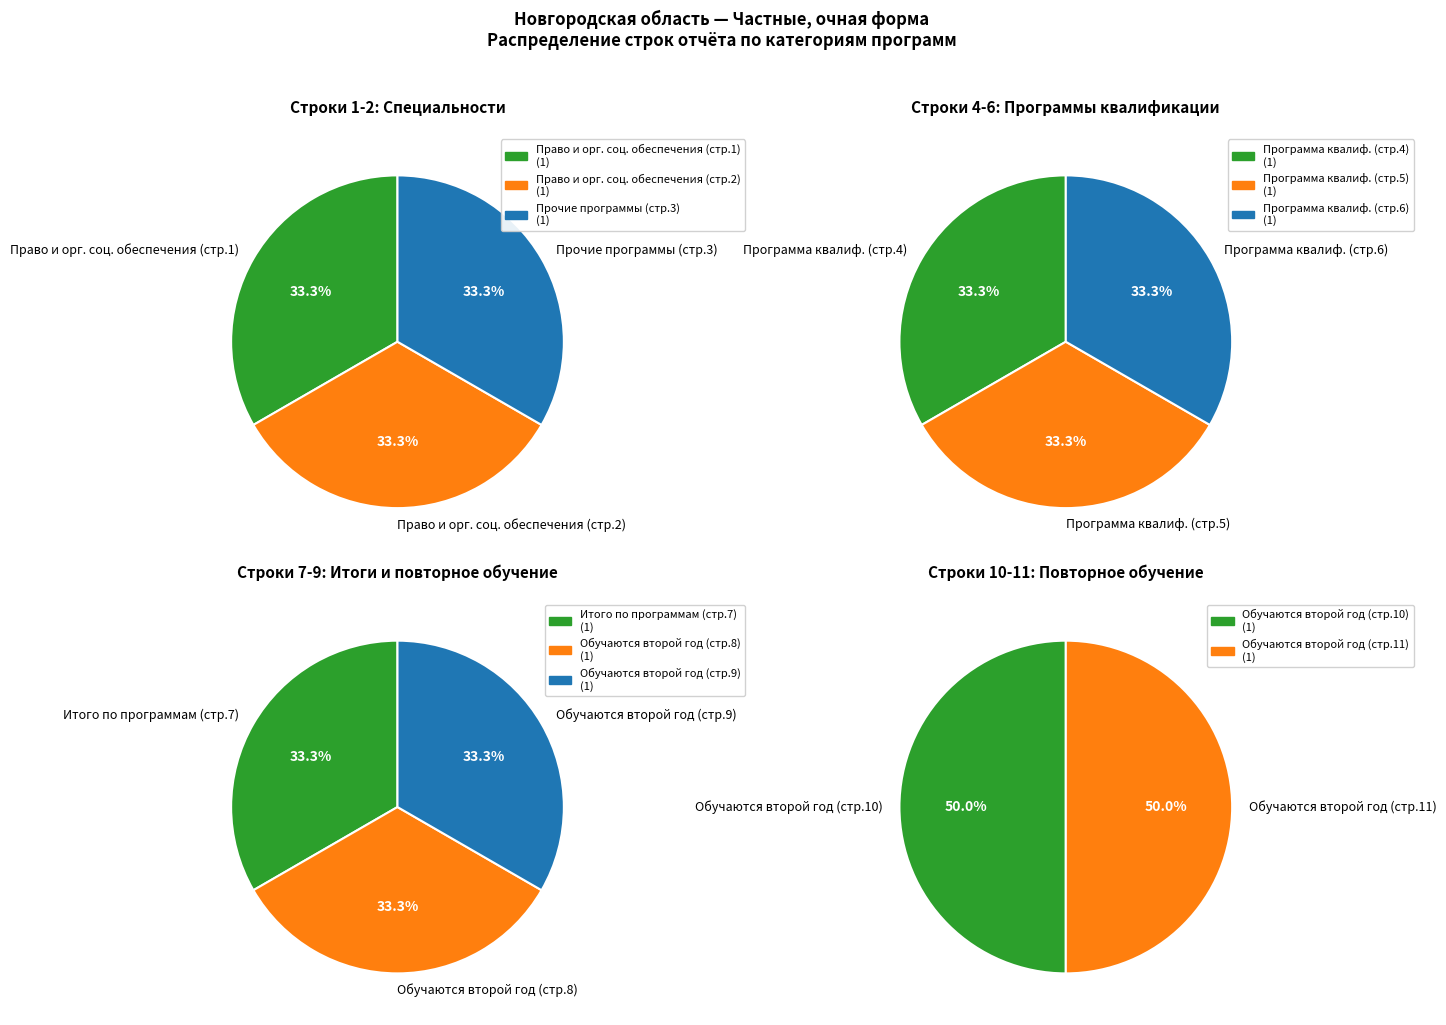

Does 2 represent more than half of the total?

No